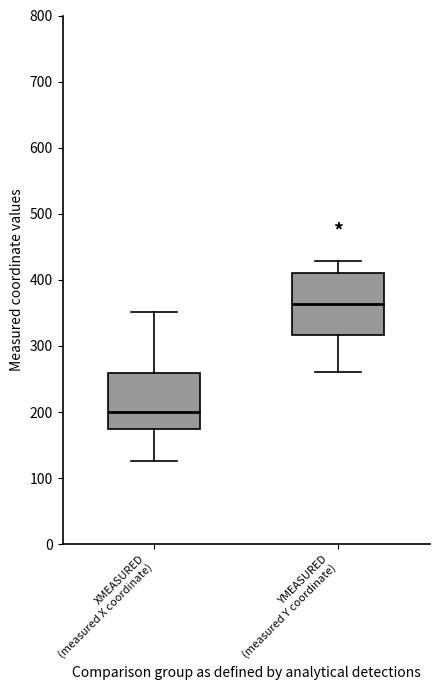

Which box's median line is the highest?

YMEASURED (measured Y coordinate)